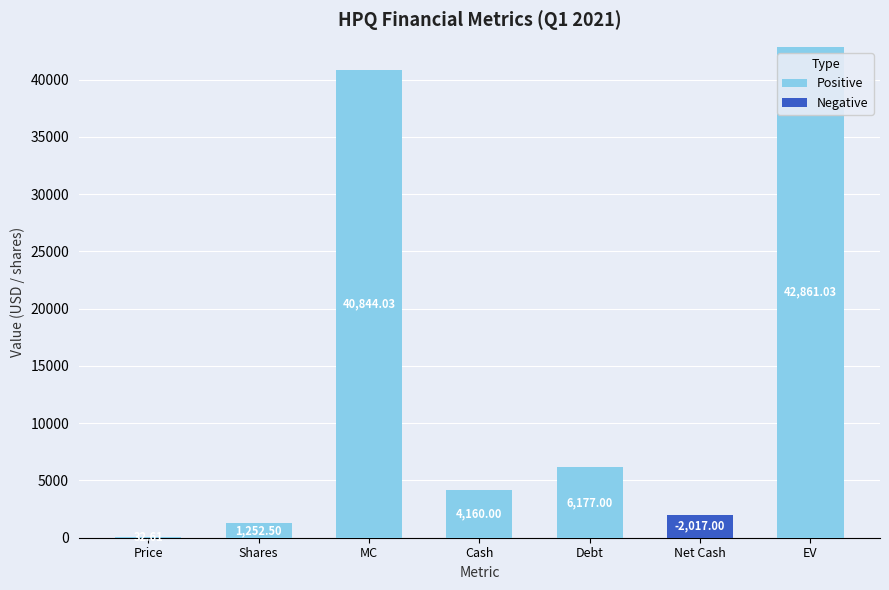

What are all the series names shown in the legend?

Positive, Negative